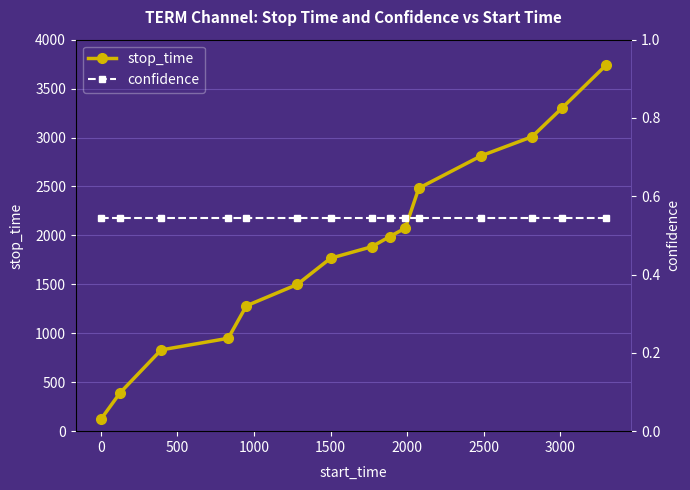

What are all the series names shown in the legend?

stop_time, confidence